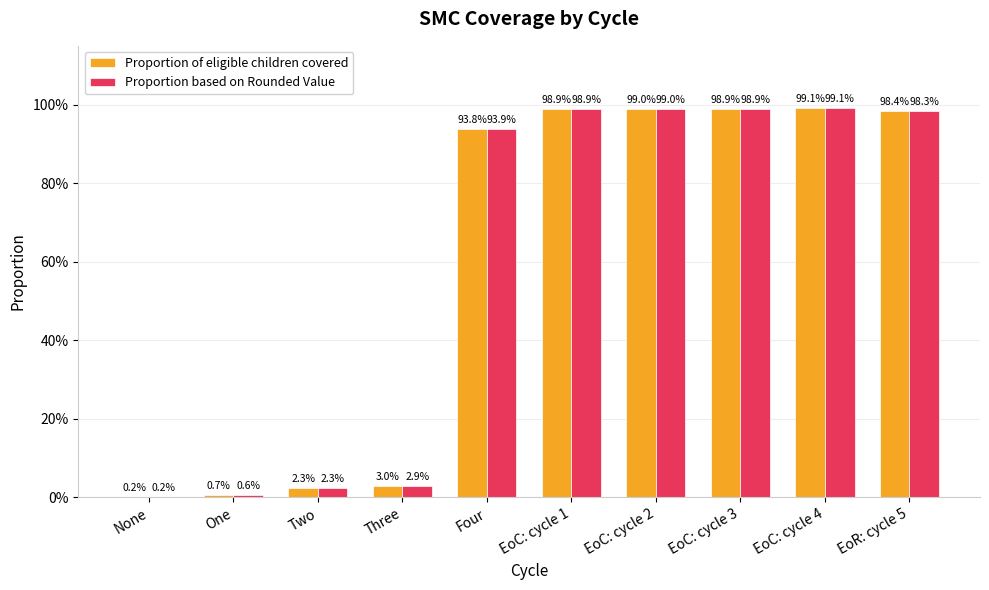

Are the bars grouped side by side (vs. stacked)?

Yes